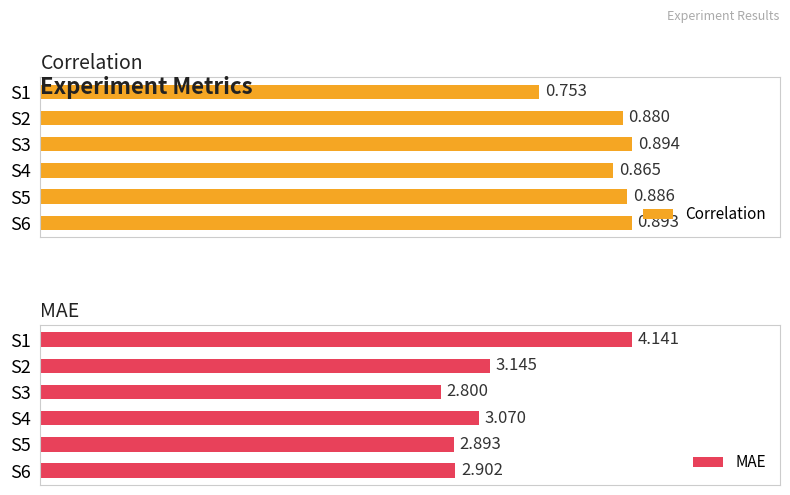

How many bars are there in total?

12